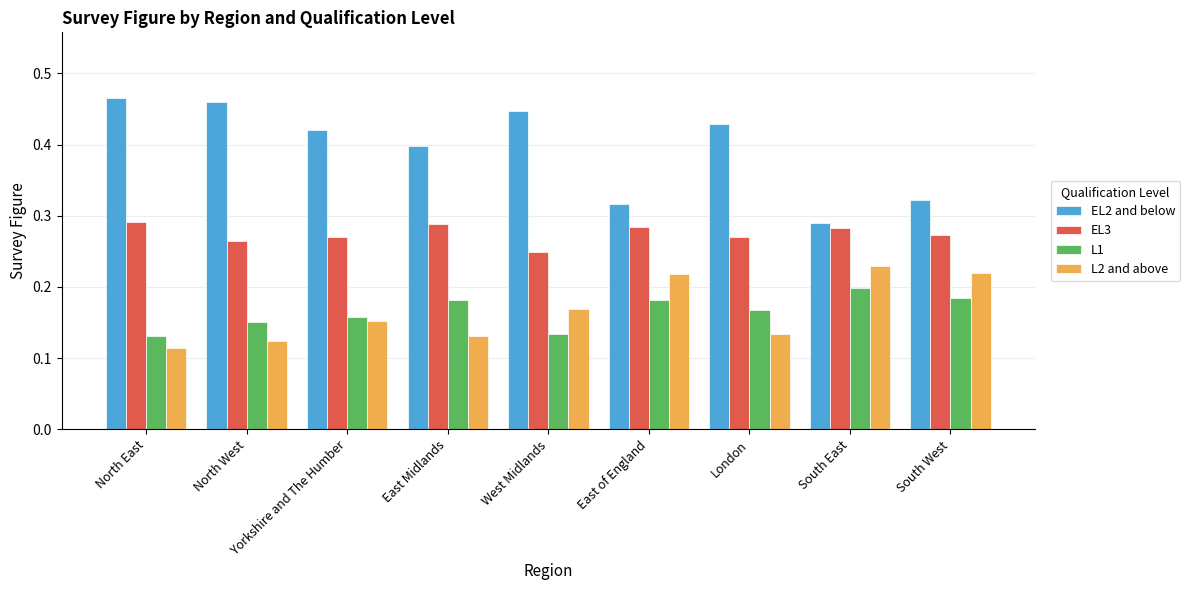

At how many categories does at least one series exceed 0?

9